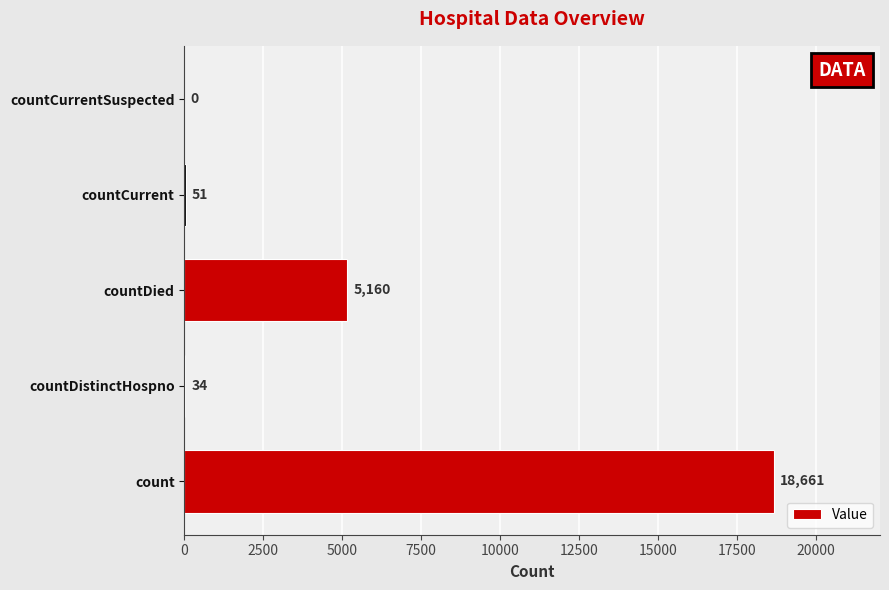

The chart shows a value of 9532 at countCurrentSuspected. True or false?

False